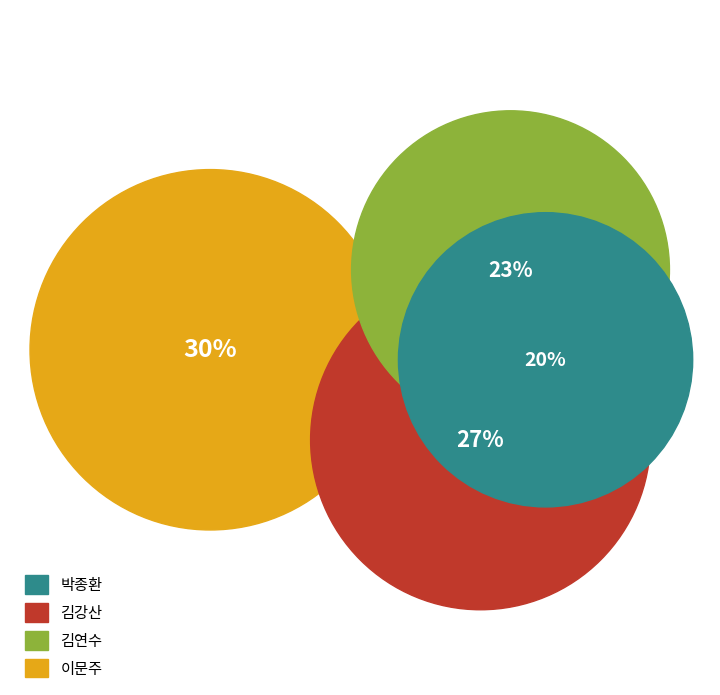

Is there any slice that represents more than half of the pie?

No